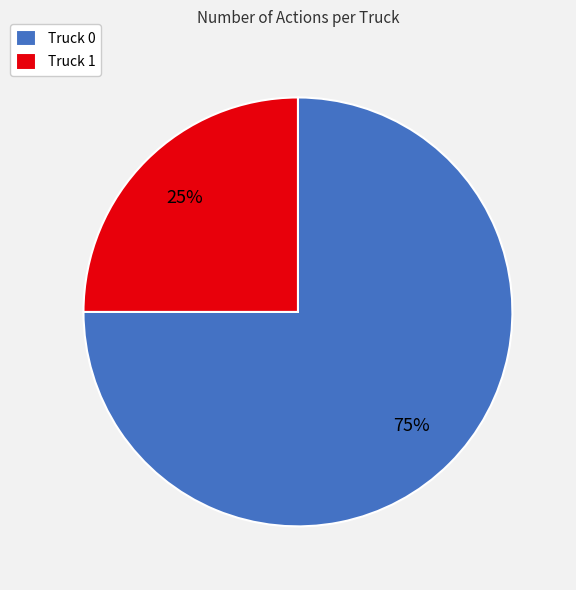

Which slice is the smallest?

Truck 1